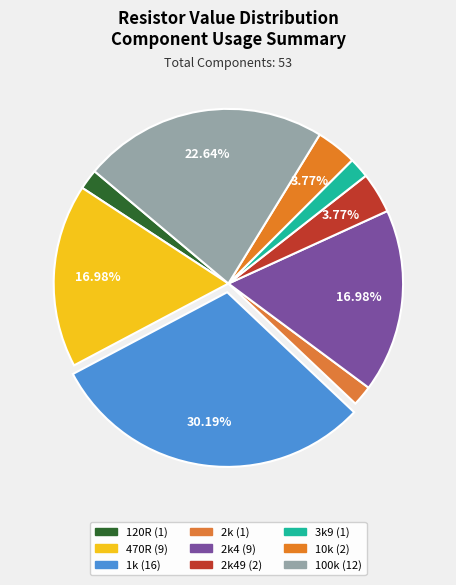

How many segments does this pie chart have?

9